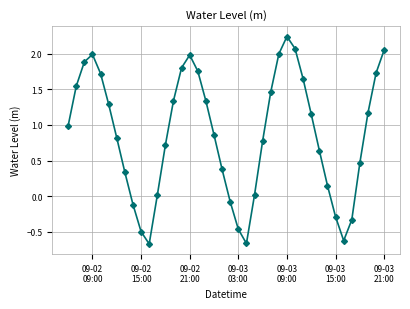

Does the chart have visible grid lines?

Yes